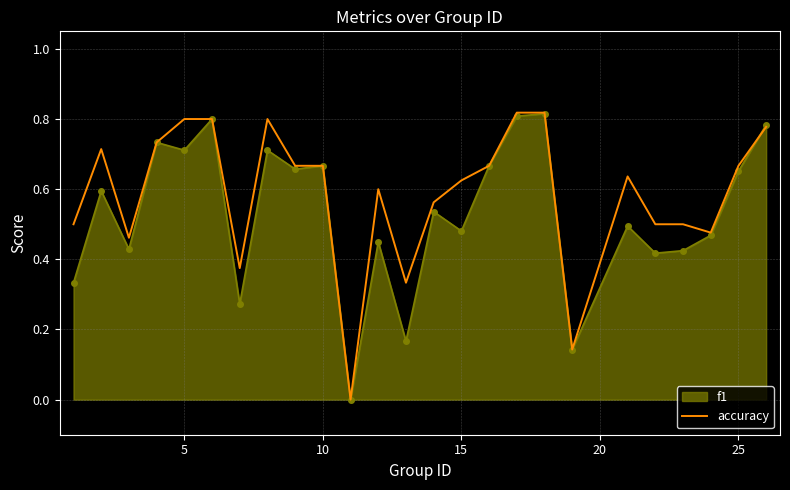

List the series in order of their overall mean, highest first.

accuracy, f1